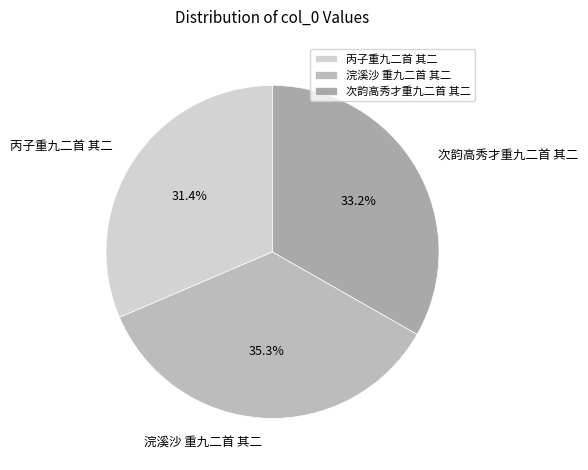

The 丙子重九二首 其二 slice represents 31% of the pie. True or false?

True